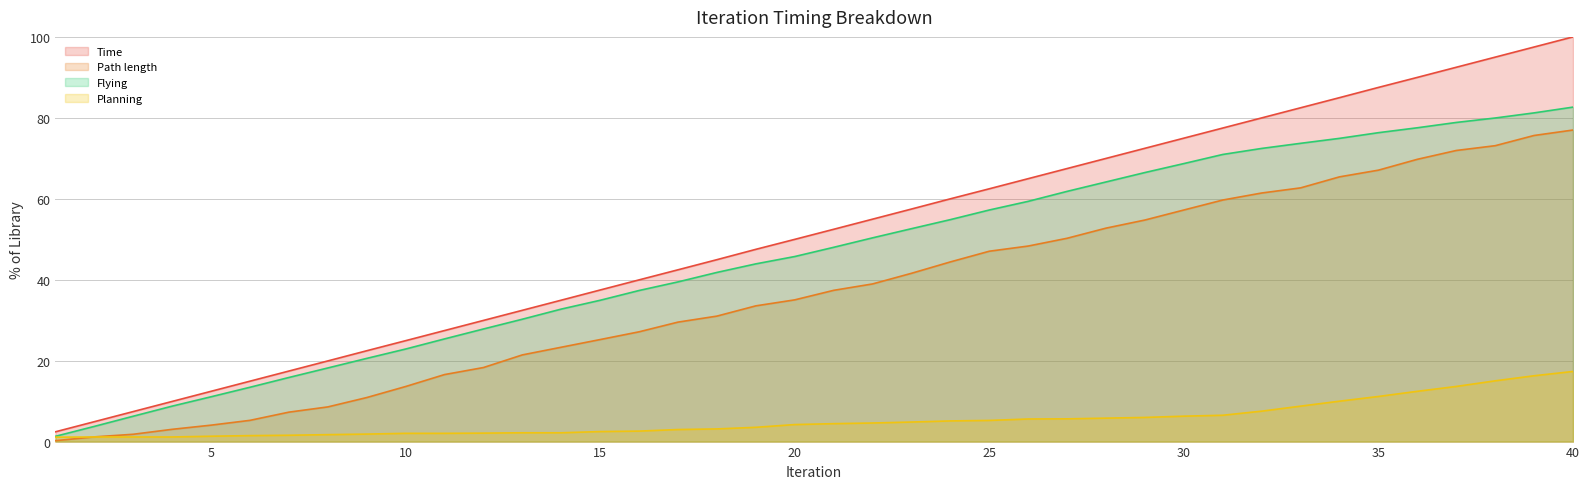

Between 8 and 32, which series saw the biggest shift?

Time